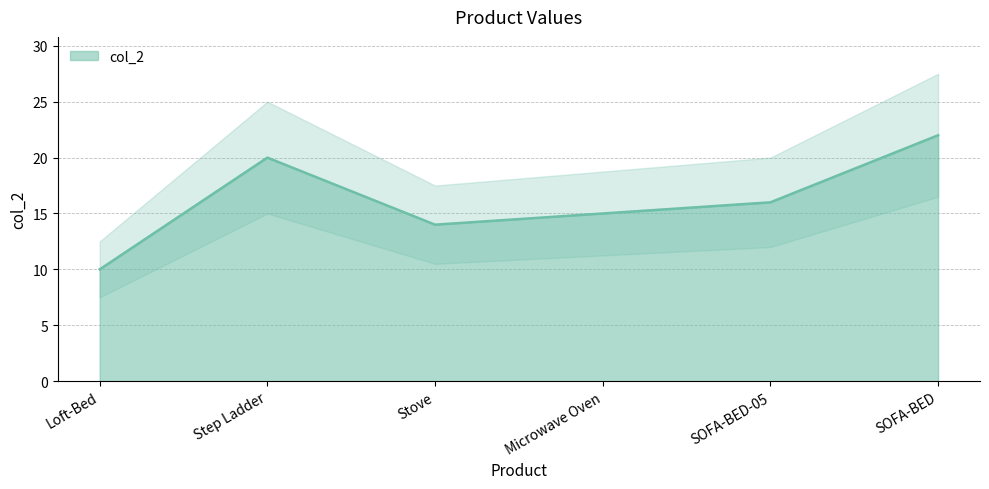

What is the approximate value at Microwave Oven, to the nearest 10?

20